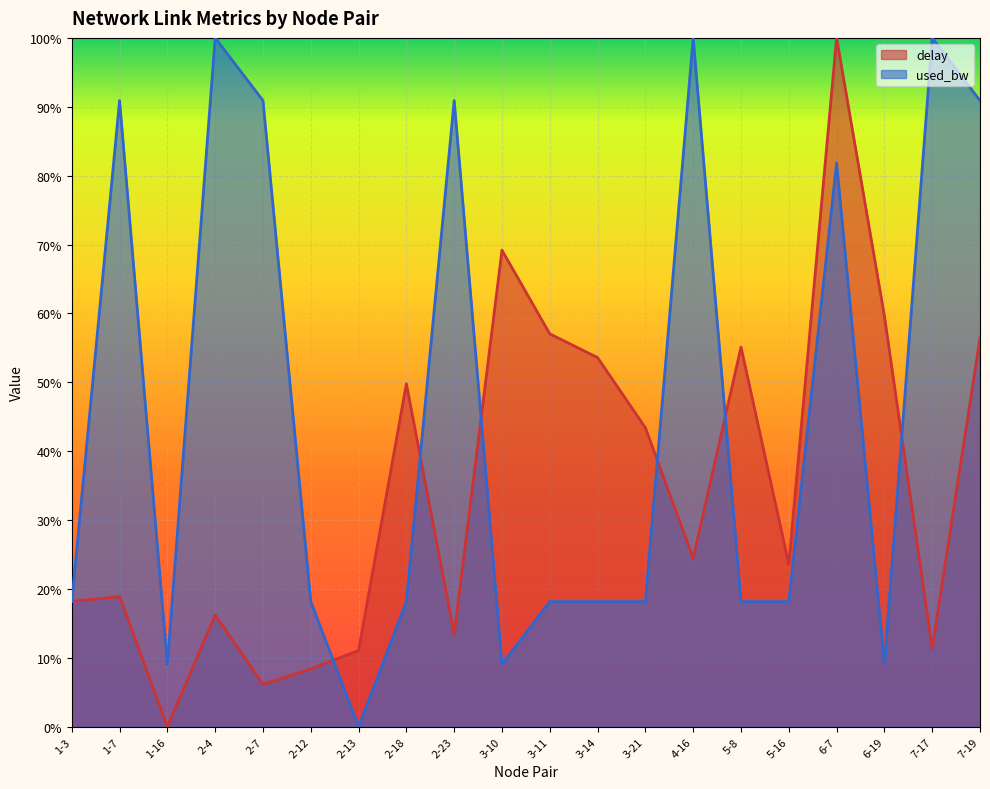

List the series in order of their peak value, highest first.

delay, used_bw